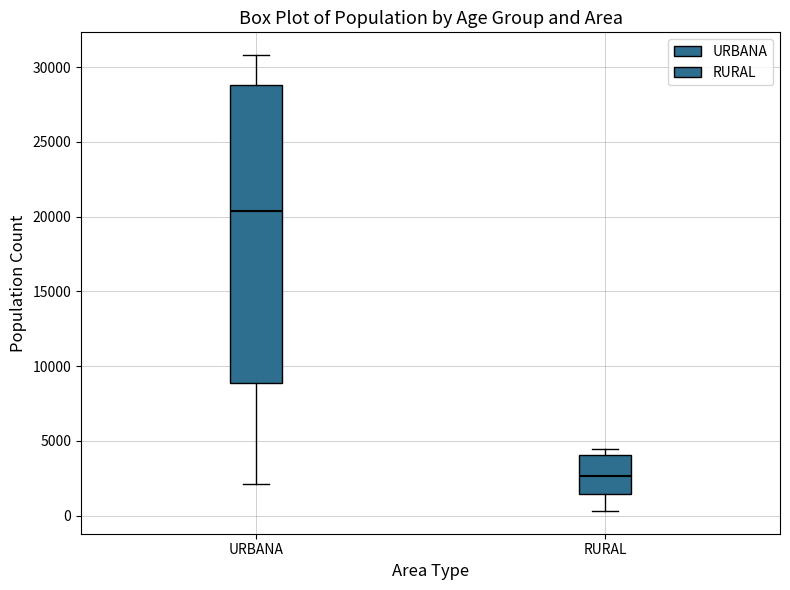

Which box's median line is the highest?

URBANA